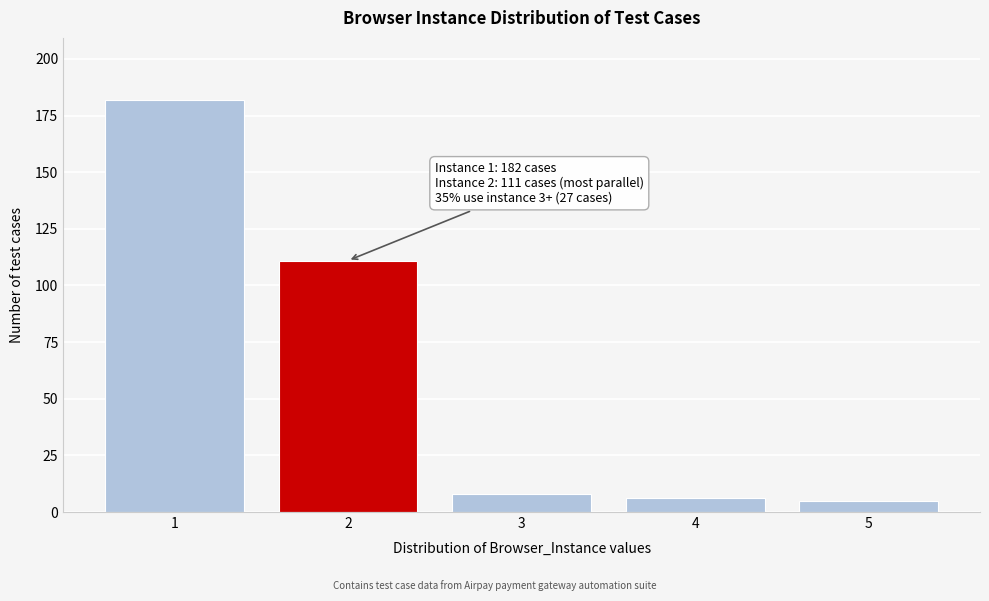

Reading right to left, extract all data points from this chart.

5=5	4=6	3=8	2=111	1=182